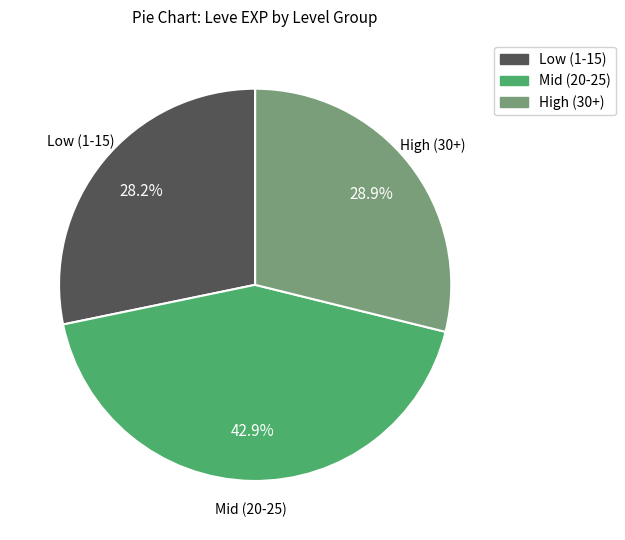

Approximately how many times larger is the value at Mid (20-25) compared to Low (1-15)?

1.5